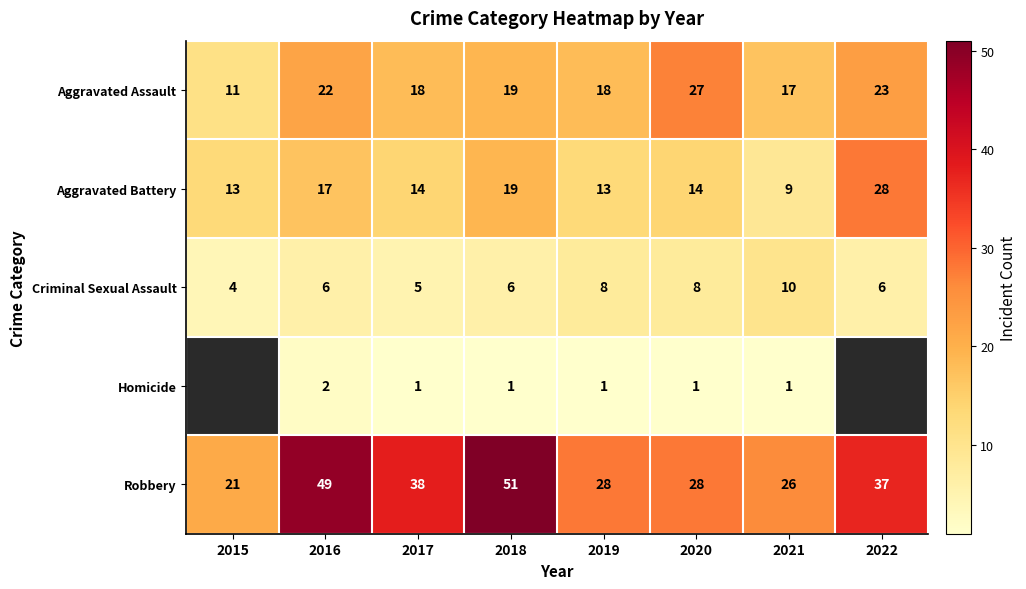

What is the sum of all Criminal Sexual Assault values?

53